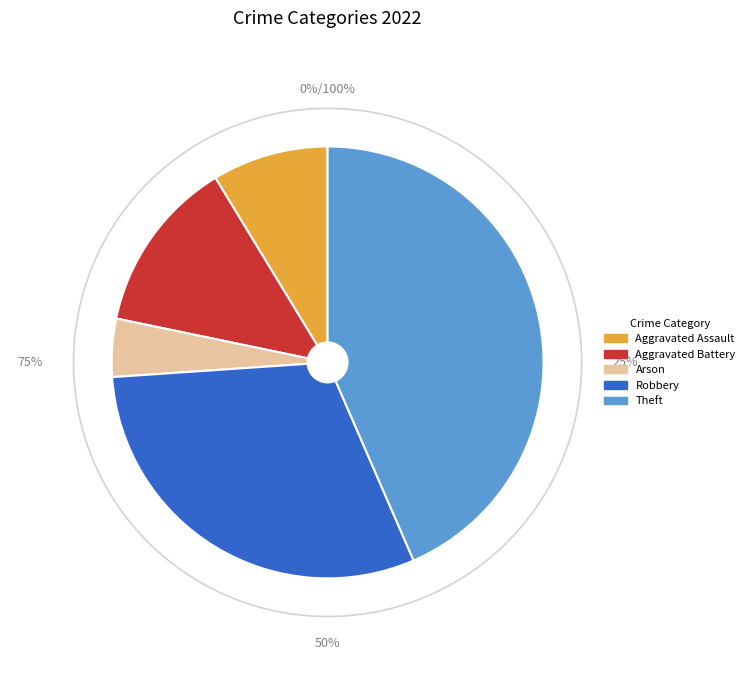

Which category has the biggest portion of the pie?

Theft